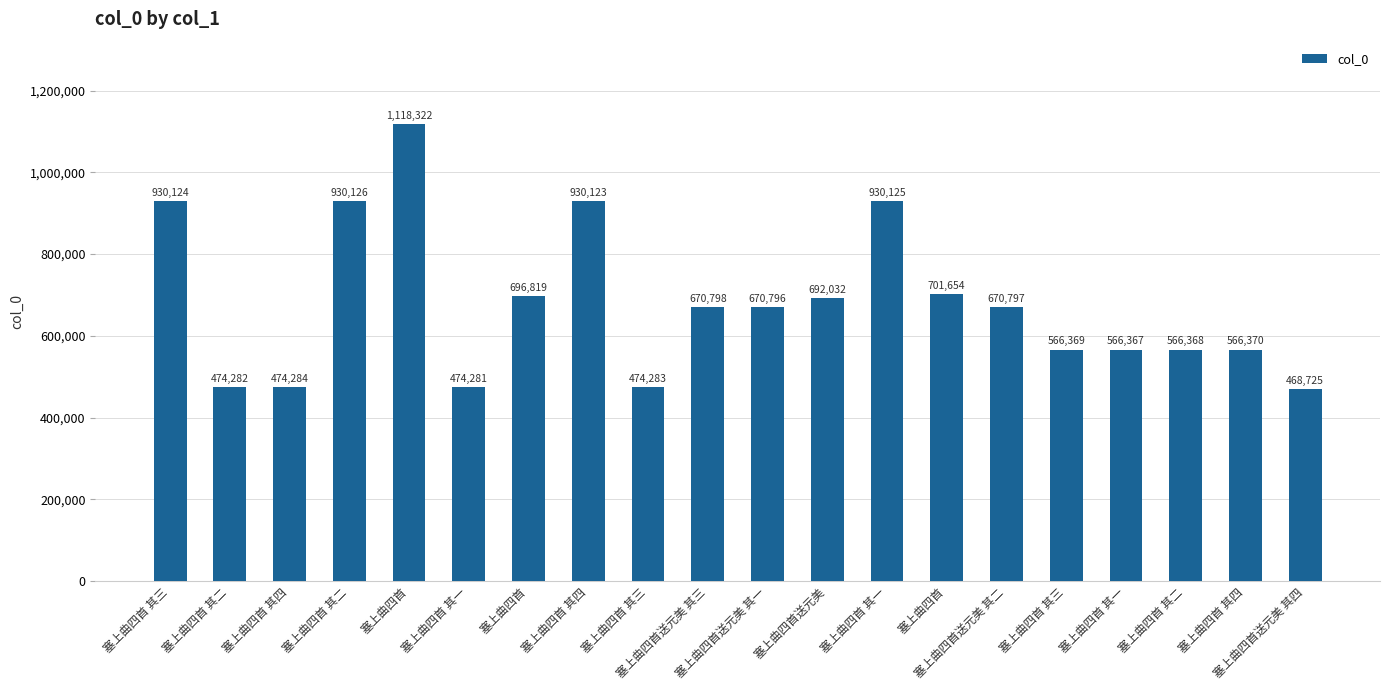

Are the bars horizontal?

No